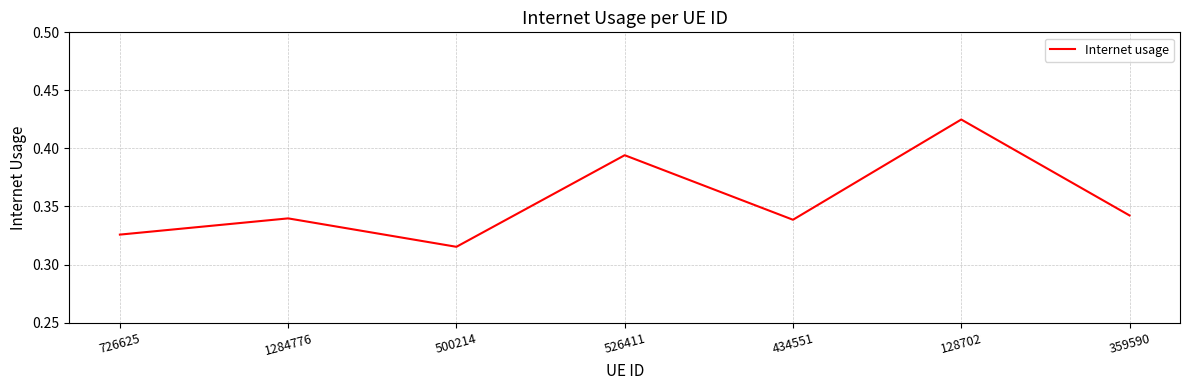

At which category does the data reach its first local peak?

1284776